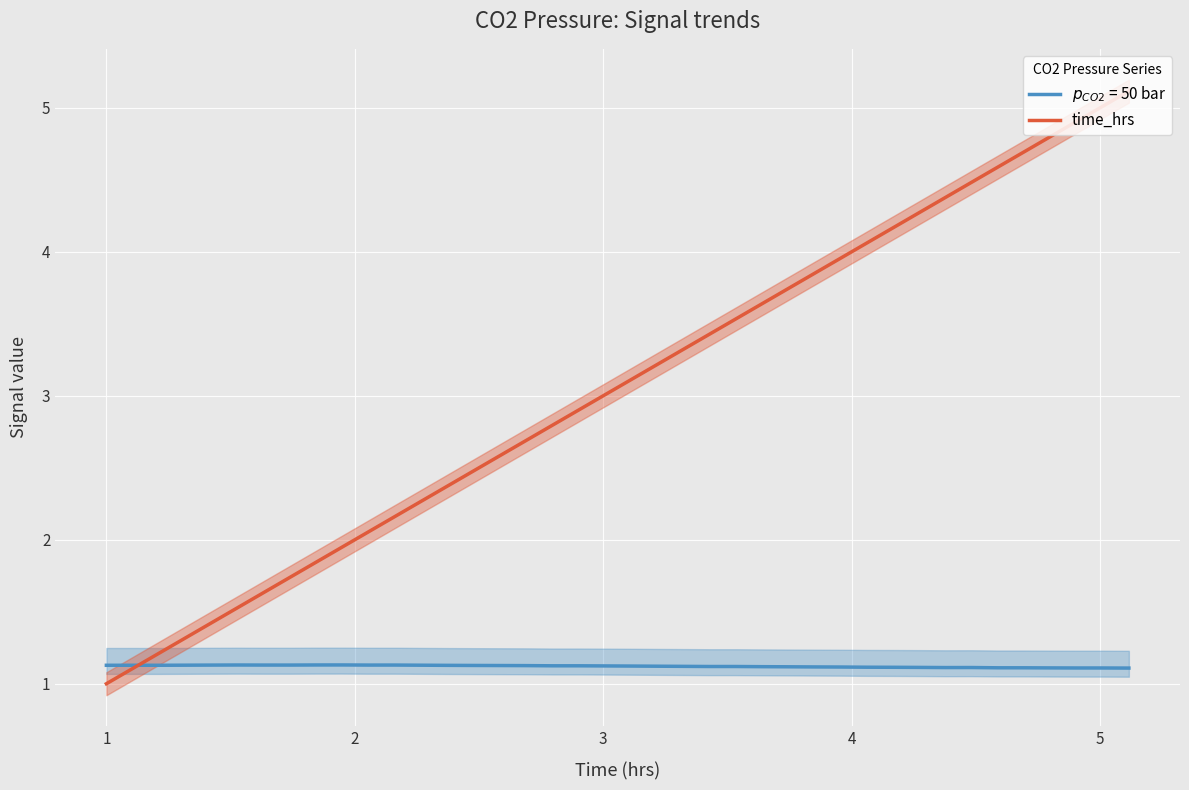

What is the highest value of the time_hrs series?

5.1